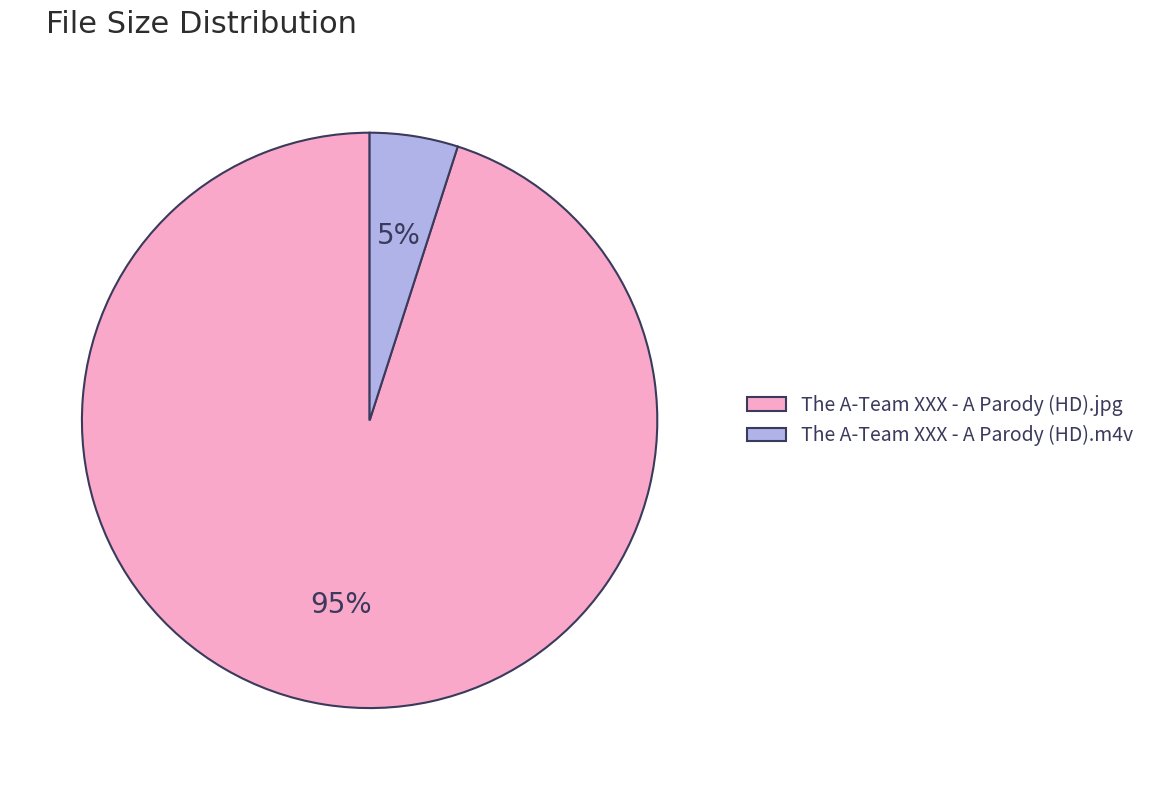

Combined, do The A-Team XXX - A Parody (HD).m4v and The A-Team XXX - A Parody (HD).jpg account for over 50%?

Yes